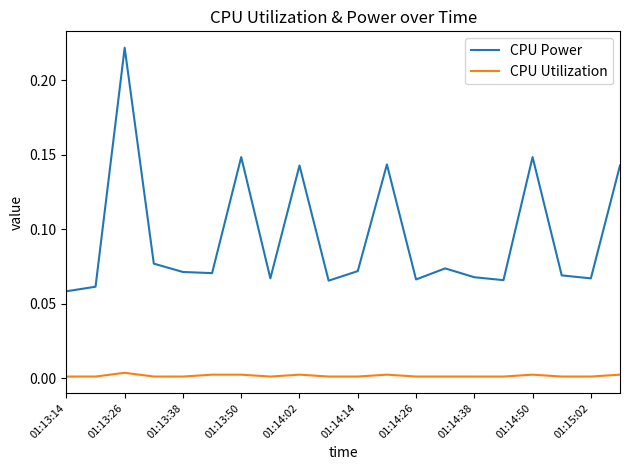

True or false: CPU Utilization and CPU Power cross at least once.

False